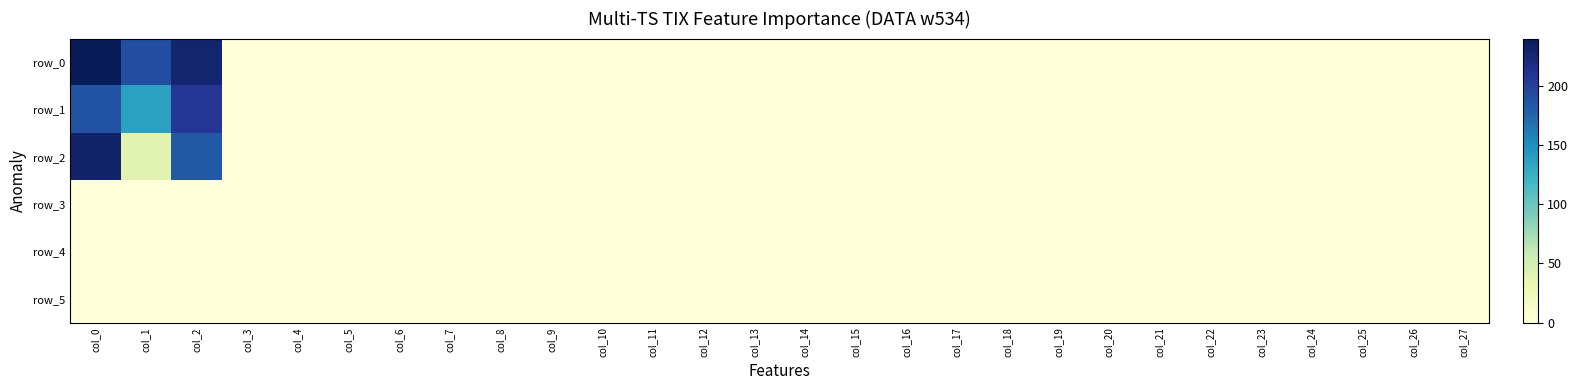

At which category is the sum across all series the highest?

col_0